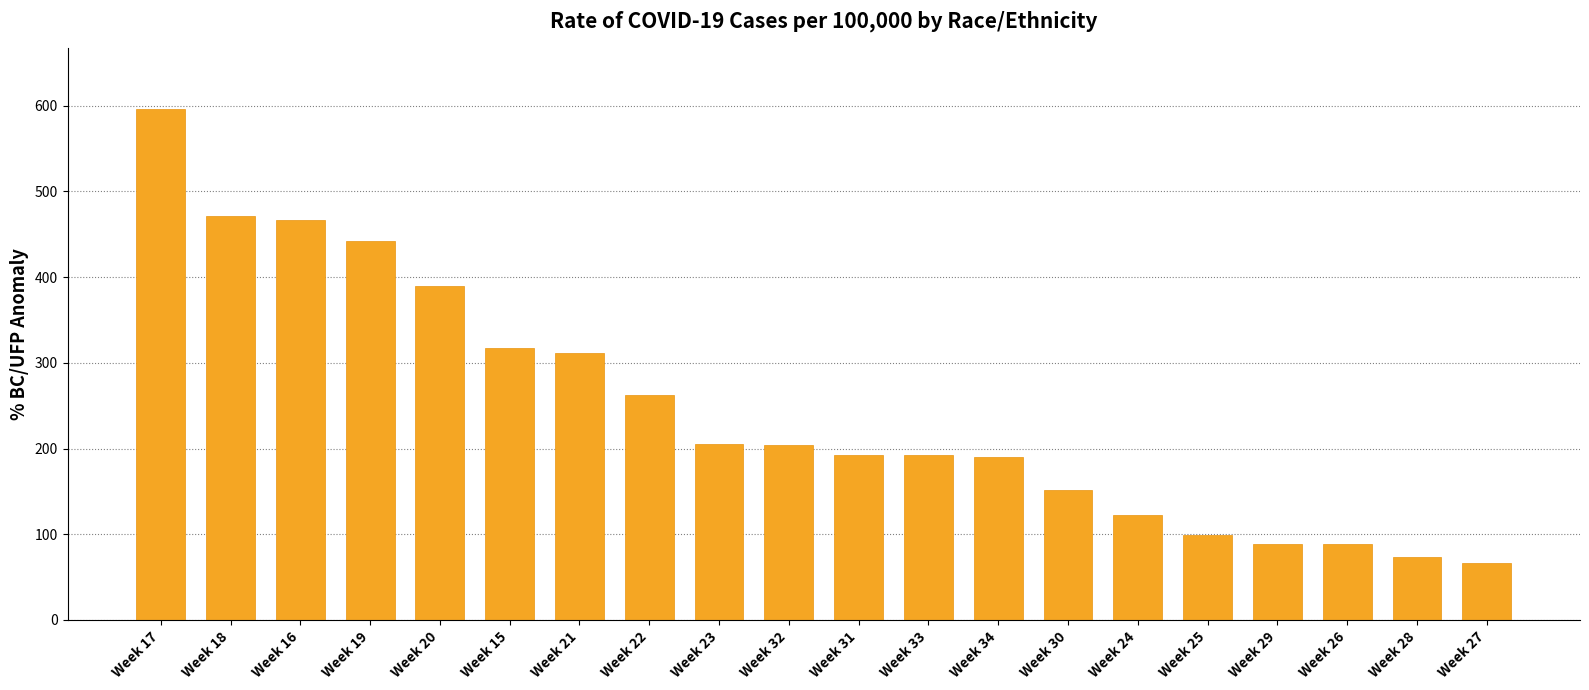

What is the sum of the values at Week 32 and Week 29?

293